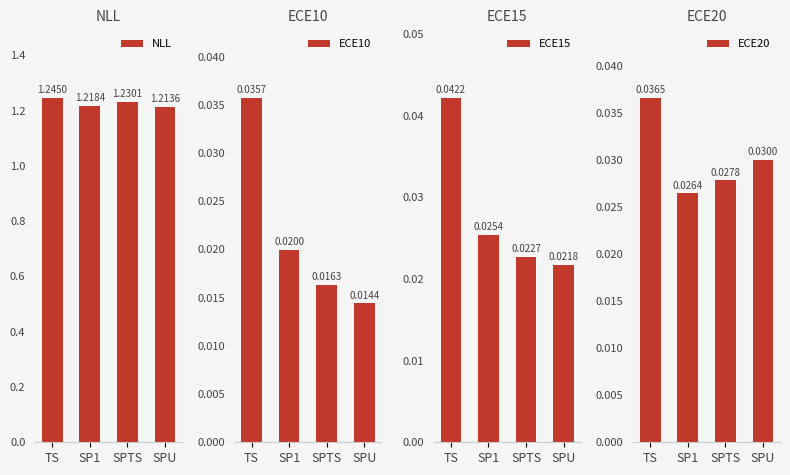

The ECE20 series shows 0.0 at SP1. True or false?

False